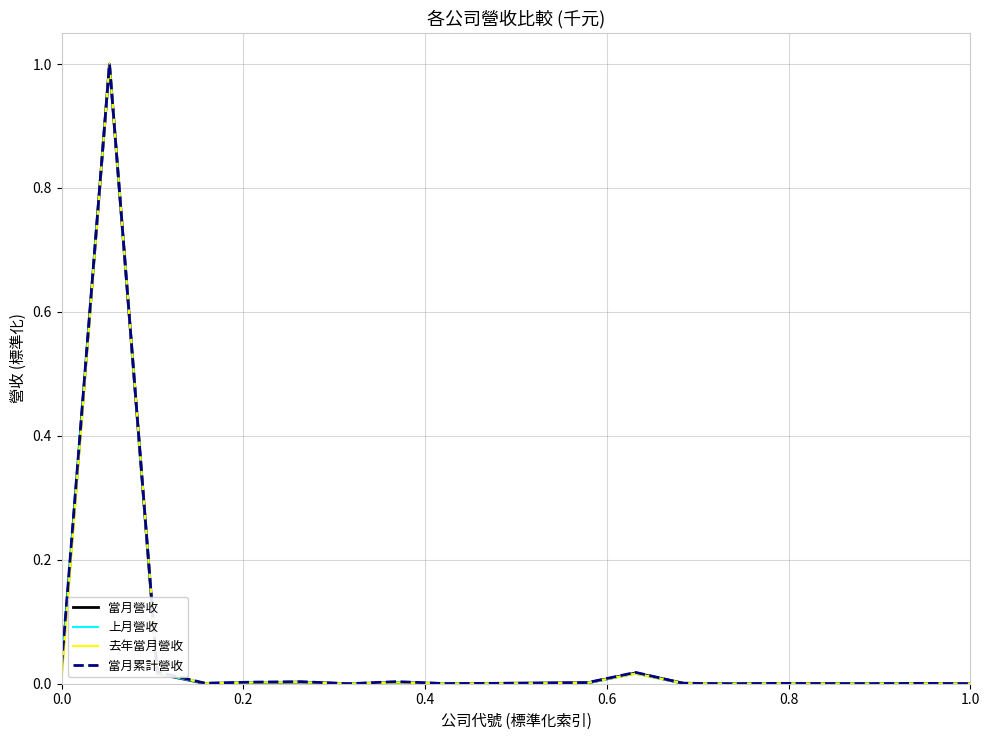

What are all the series names shown in the legend?

當月營收, 上月營收, 去年當月營收, 當月累計營收